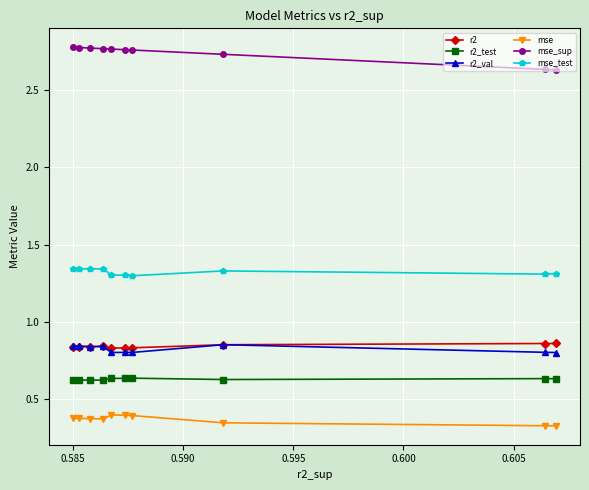

True or false: mse and r2_val cross at least once.

False